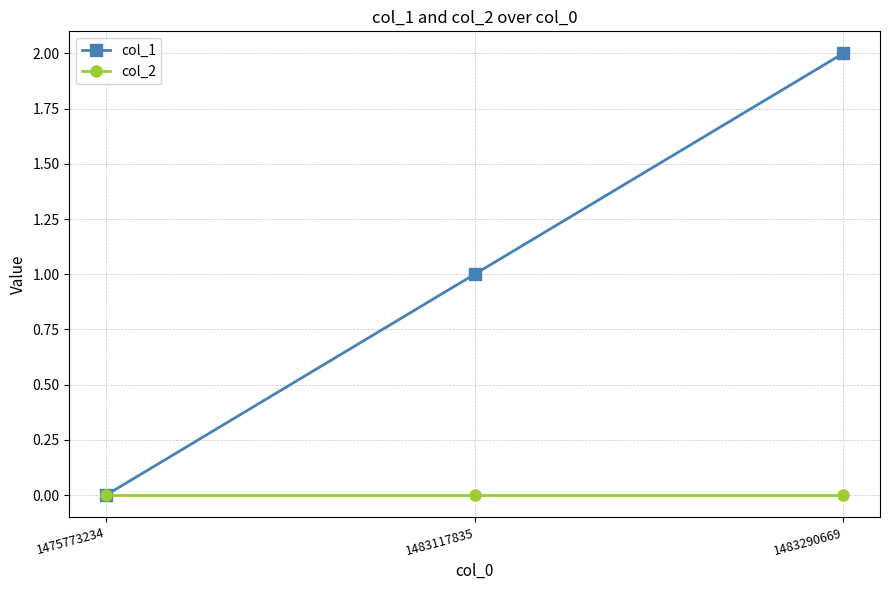

Which series has the widest spread of values?

col_1